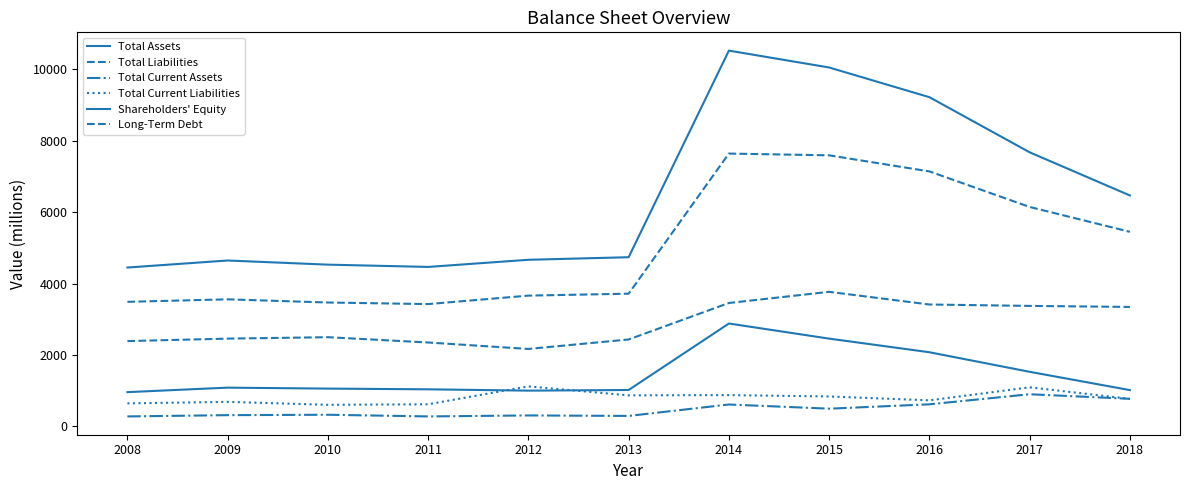

List the series in order of their peak value, lowest first.

Total Current Assets, Total Current Liabilities, Shareholders' Equity, Long-Term Debt, Total Liabilities, Total Assets